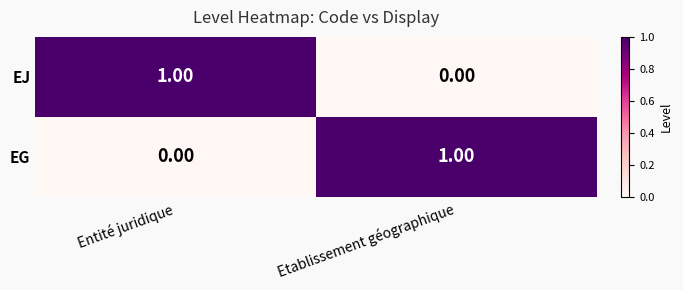

At Entité juridique, list the series in order from smallest to largest.

EG, EJ